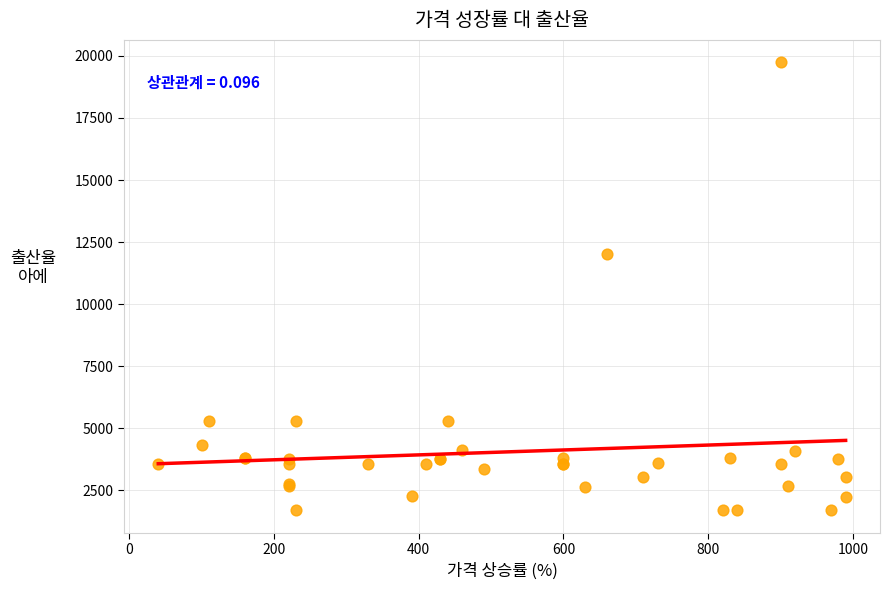

What Y value in the scatter plot is closest to 10714?

12028